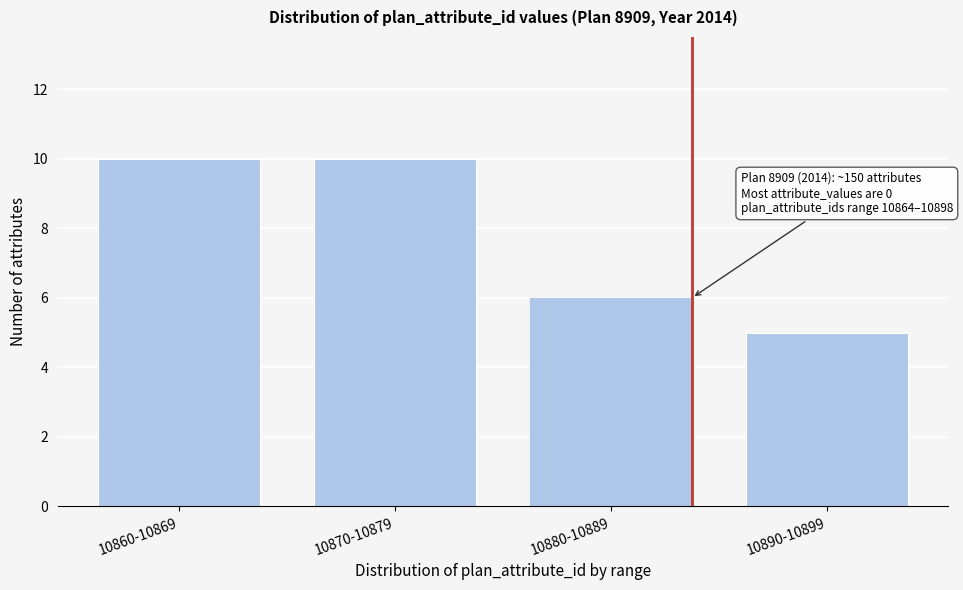

Reading left to right, list all the values displayed in this chart.

10860-10869=10	10870-10879=10	10880-10889=6	10890-10899=5